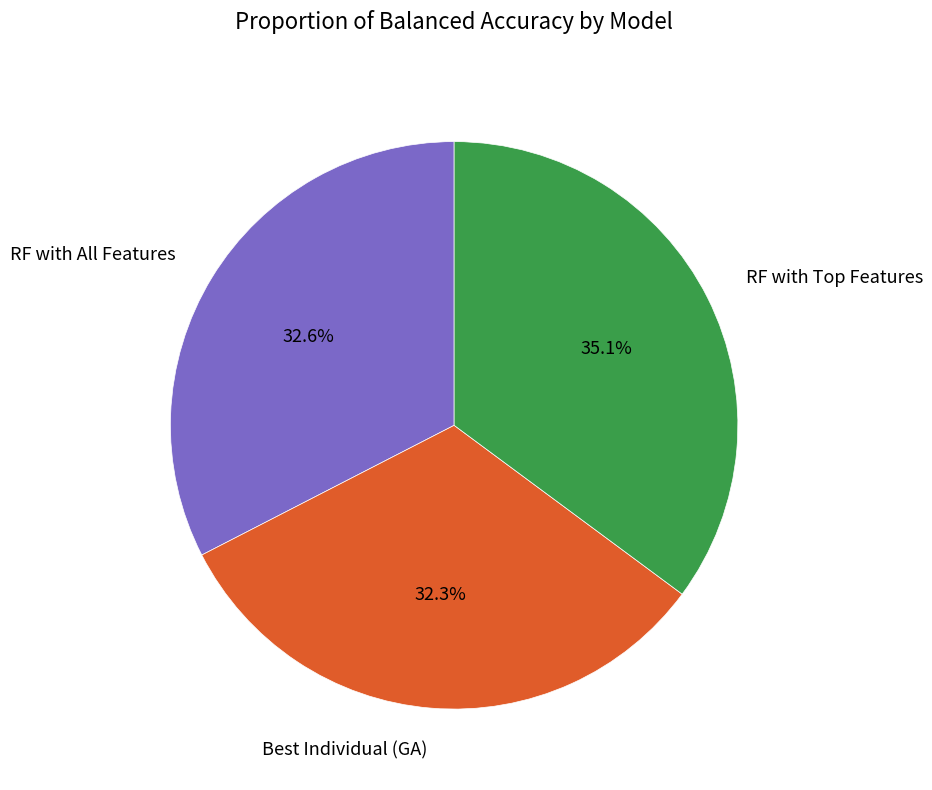

Is there any slice that represents more than half of the pie?

No